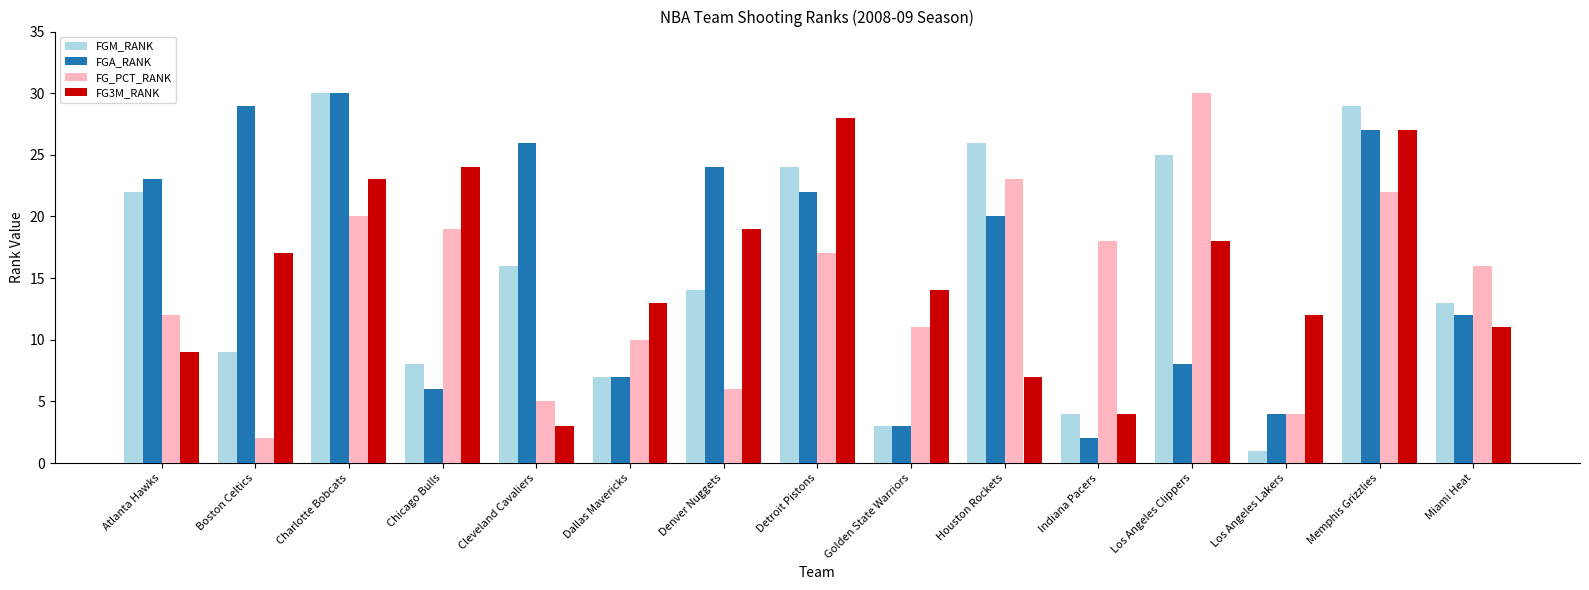

What is the difference between the FG_PCT_RANK values at Miami Heat and Cleveland Cavaliers?

11